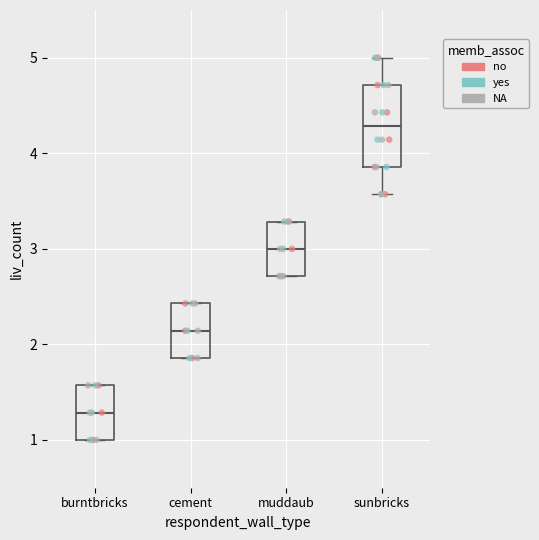

Reading left to right, read every box against the y-axis: the position of its median line, the range the box covers, and the ends of its whiskers. The values are not printed on the chart, so give them approximately, as read against the axis.

burntbricks: median 1.3, box 1.0 to 1.6, whiskers 1.0 to 1.6
cement: median 2.1, box 1.9 to 2.4, whiskers 1.9 to 2.4
muddaub: median 3.0, box 2.7 to 3.3, whiskers 2.7 to 3.3
sunbricks: median 4.3, box 3.9 to 4.7, whiskers 3.6 to 5.0